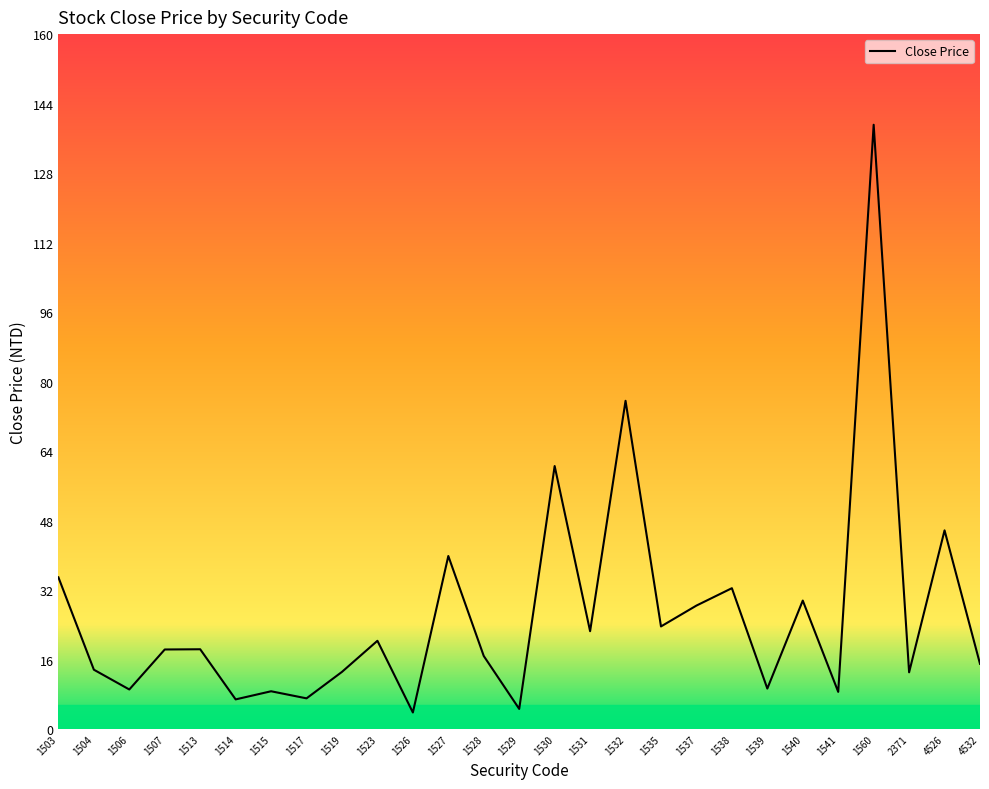

At which label is the value closest to 71?

1532